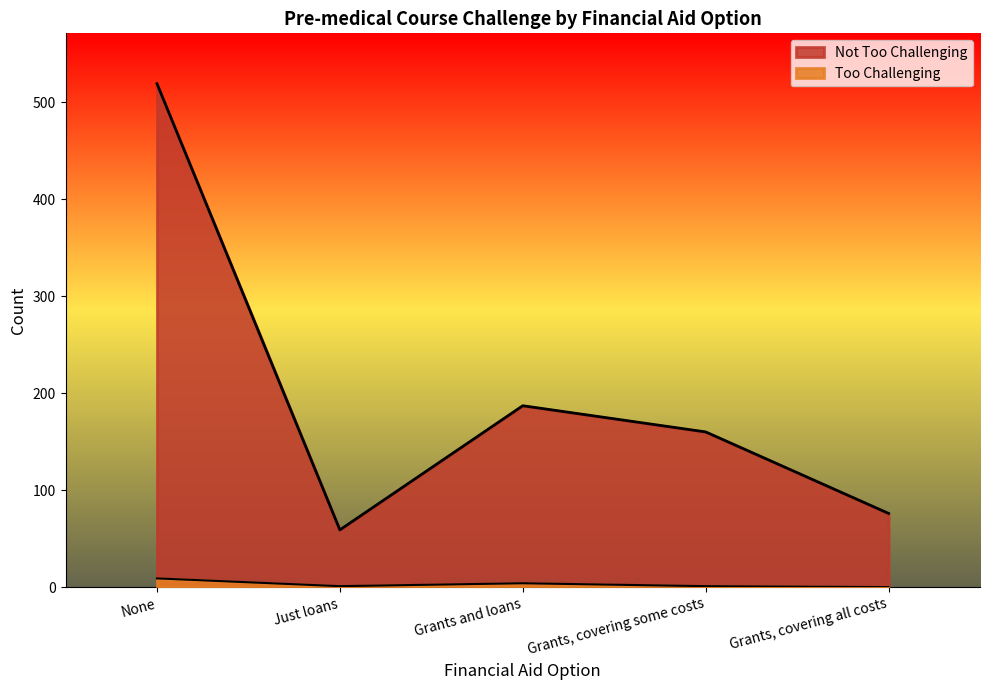

What is the difference between the second highest and second lowest values in the Too Challenging series?

3